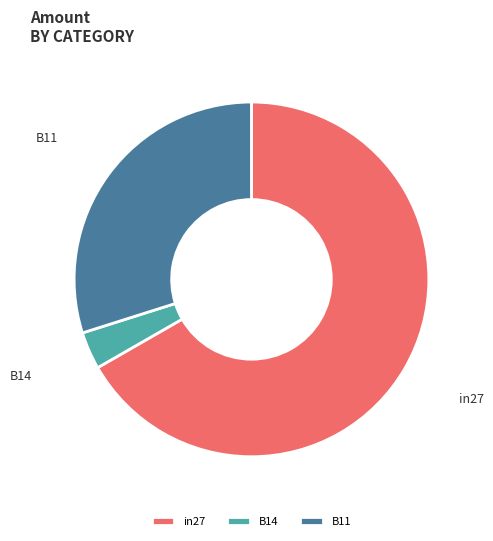

Count the number of slices in the pie.

3